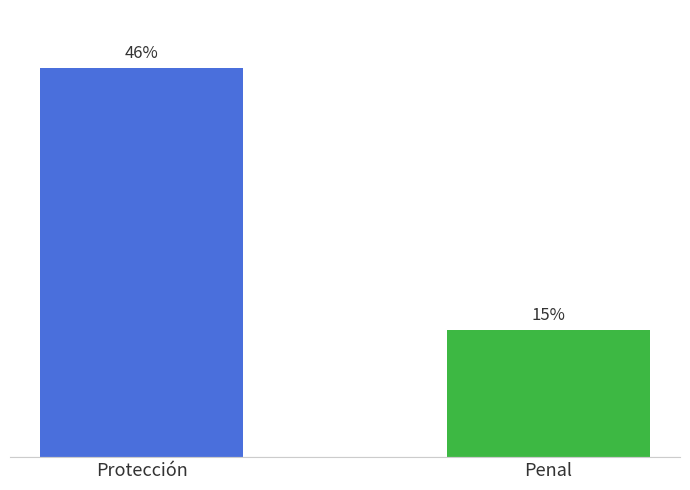

Where is the data nearest to the value 30?

Penal